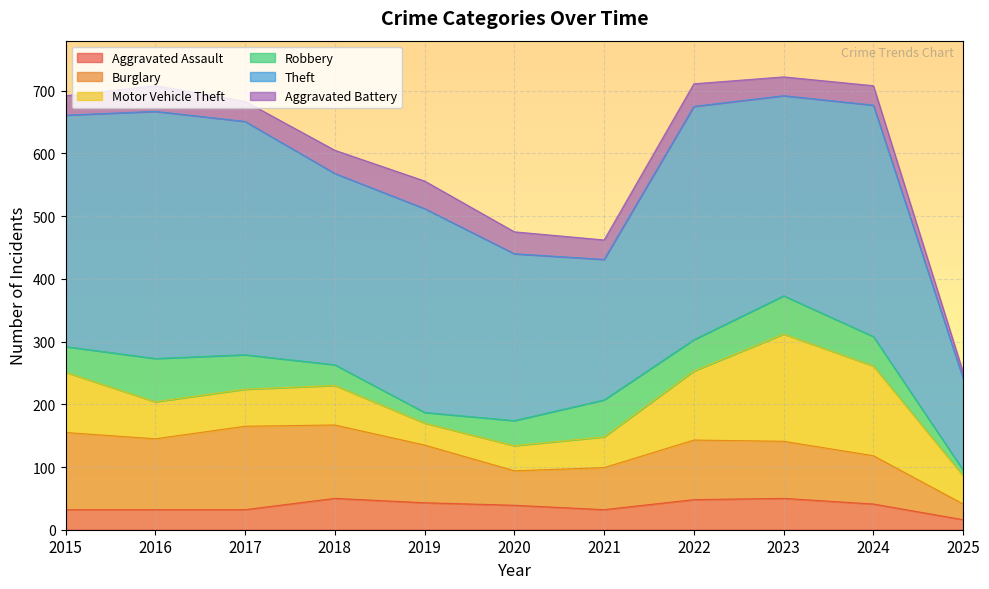

How many values in the Aggravated Battery series exceed 32?

5